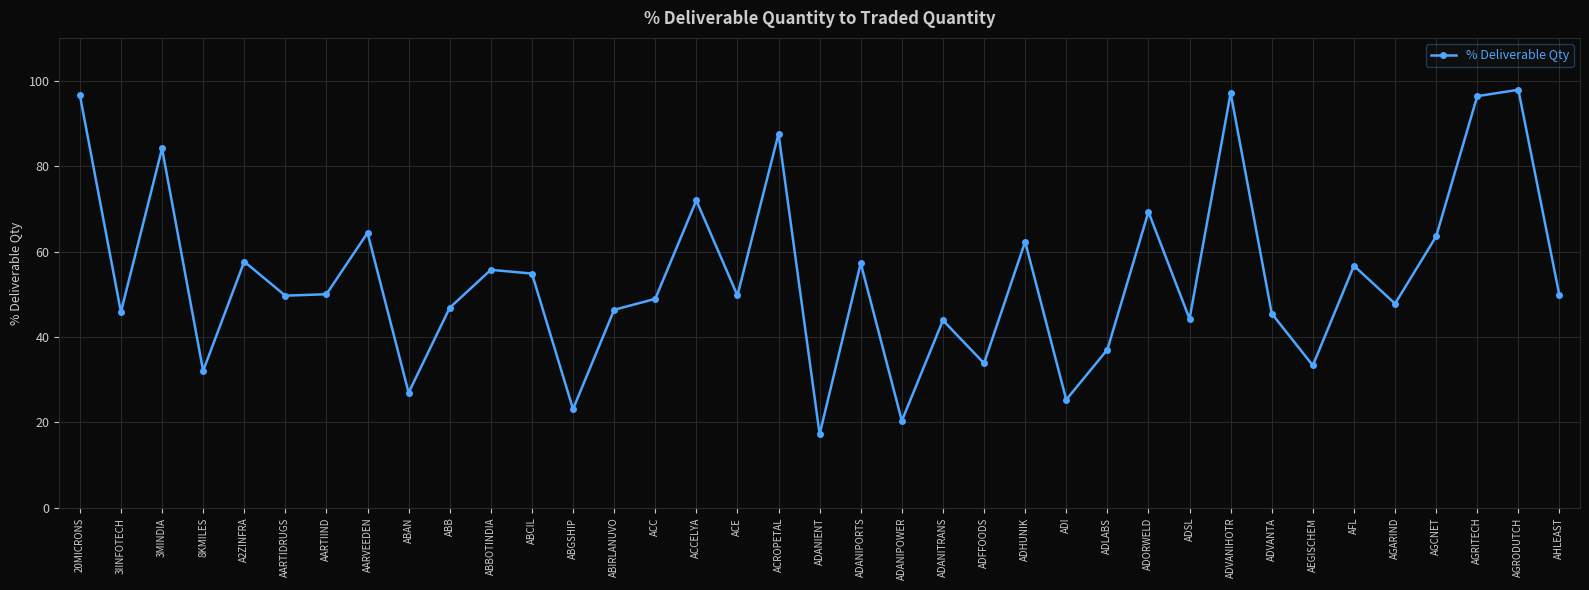

What is the value of the 32nd point from the left?

56.7